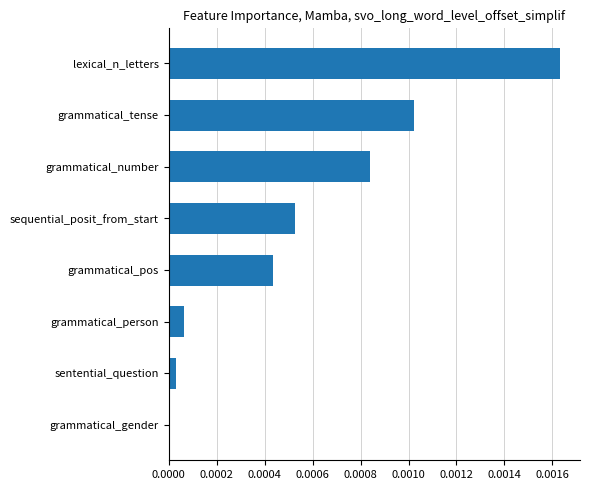

The chart shows a value of 0.0 at grammatical_pos. True or false?

True